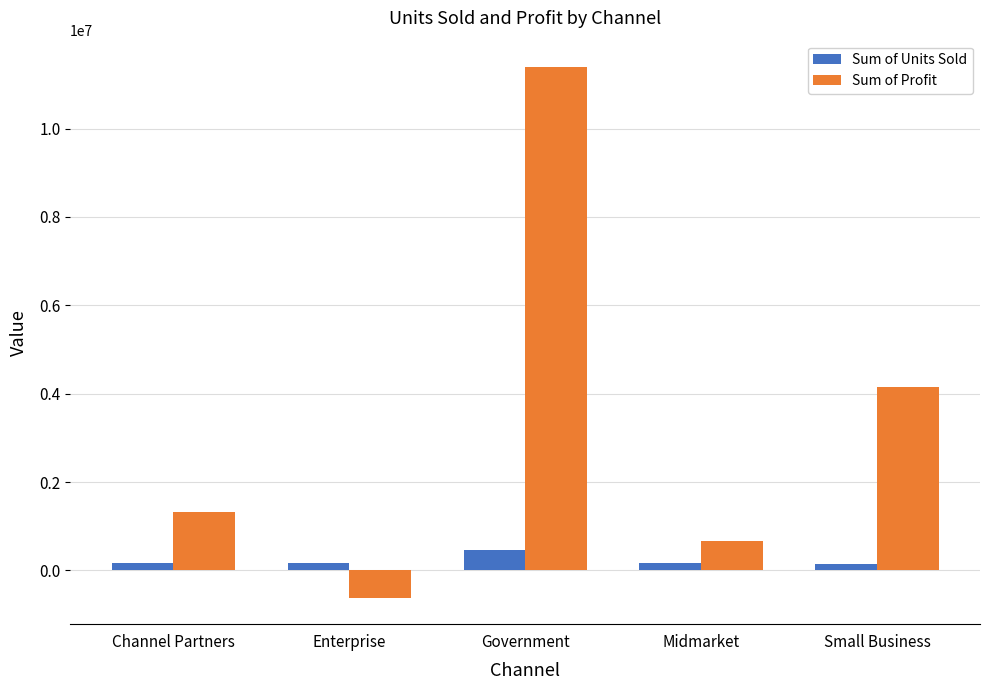

List the labels in order of Sum of Profit value, smallest first.

Enterprise, Midmarket, Channel Partners, Small Business, Government